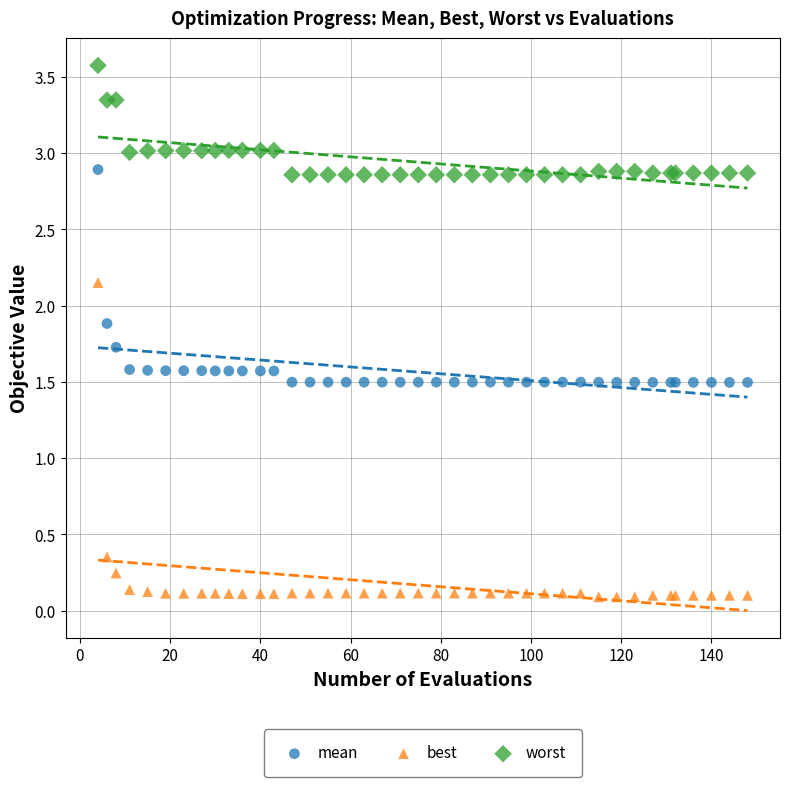

Which series has the largest Y range (max minus min)?

best